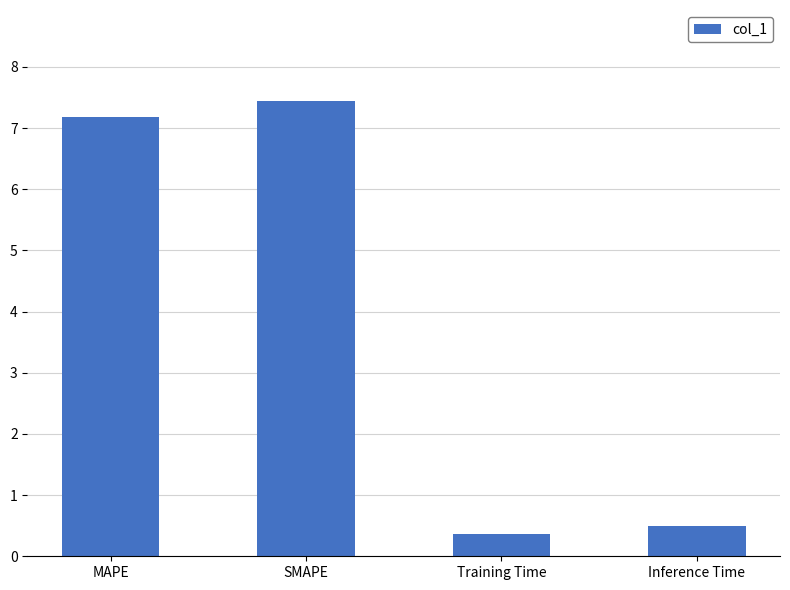

Rank the categories by value from highest to lowest.

SMAPE, MAPE, Inference Time, Training Time